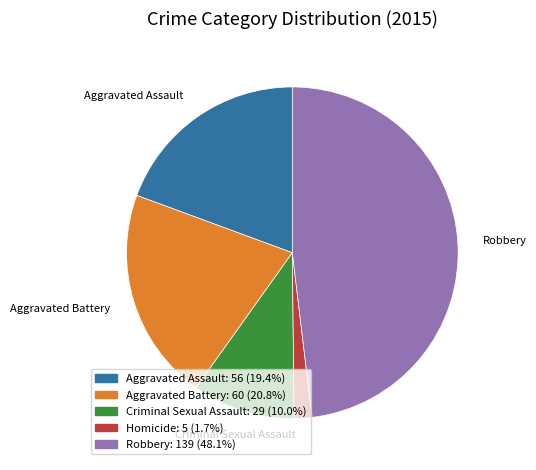

Rank the categories by value from highest to lowest.

Robbery, Aggravated Battery, Aggravated Assault, Criminal Sexual Assault, Homicide